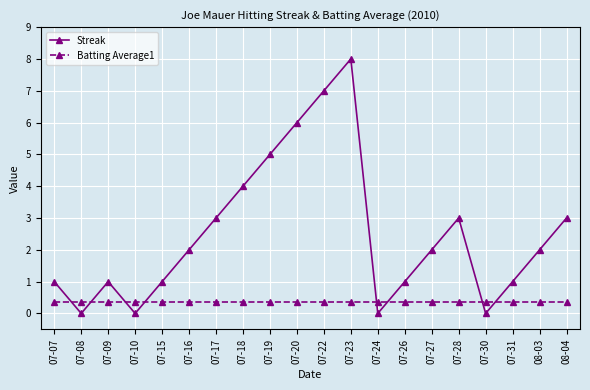

Reading left to right, extract all data points from this chart.

Streak: 07-07=1.0	07-08=0.0	07-09=1.0	07-10=0.0	07-15=1.0	07-16=2.0	07-17=3.0	07-18=4.0	07-19=5.0	07-20=6.0	07-22=7.0	07-23=8.0	07-24=0.0	07-26=1.0	07-27=2.0	07-28=3.0	07-30=0.0	07-31=1.0	08-03=2.0	08-04=3.0
Batting Average1: 07-07=0.4	07-08=0.4	07-09=0.4	07-10=0.4	07-15=0.4	07-16=0.4	07-17=0.4	07-18=0.4	07-19=0.4	07-20=0.4	07-22=0.4	07-23=0.4	07-24=0.4	07-26=0.4	07-27=0.4	07-28=0.4	07-30=0.4	07-31=0.4	08-03=0.4	08-04=0.4